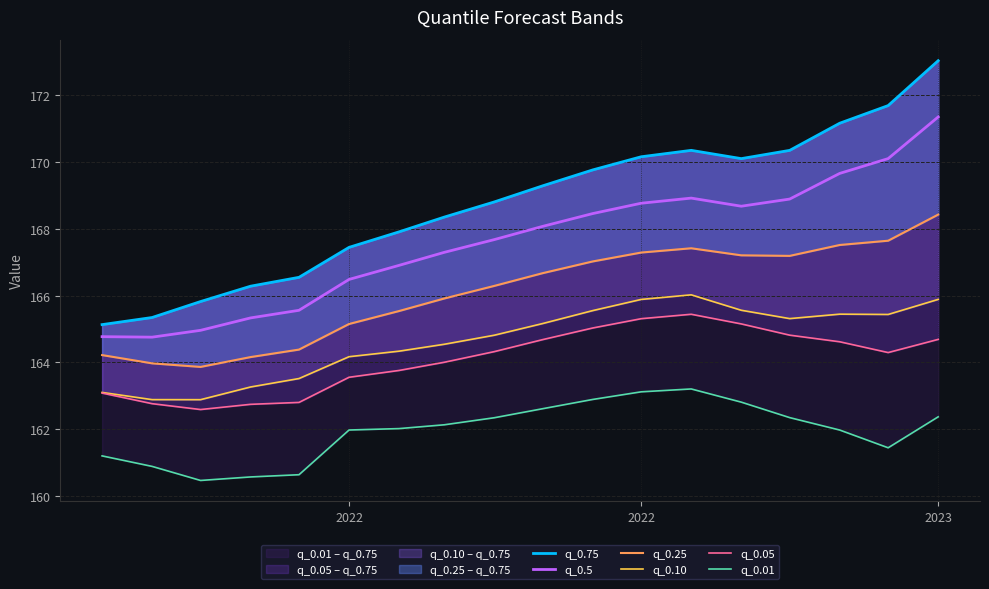

What is the value of the q_0.25 point at the 8th from the left?

165.9